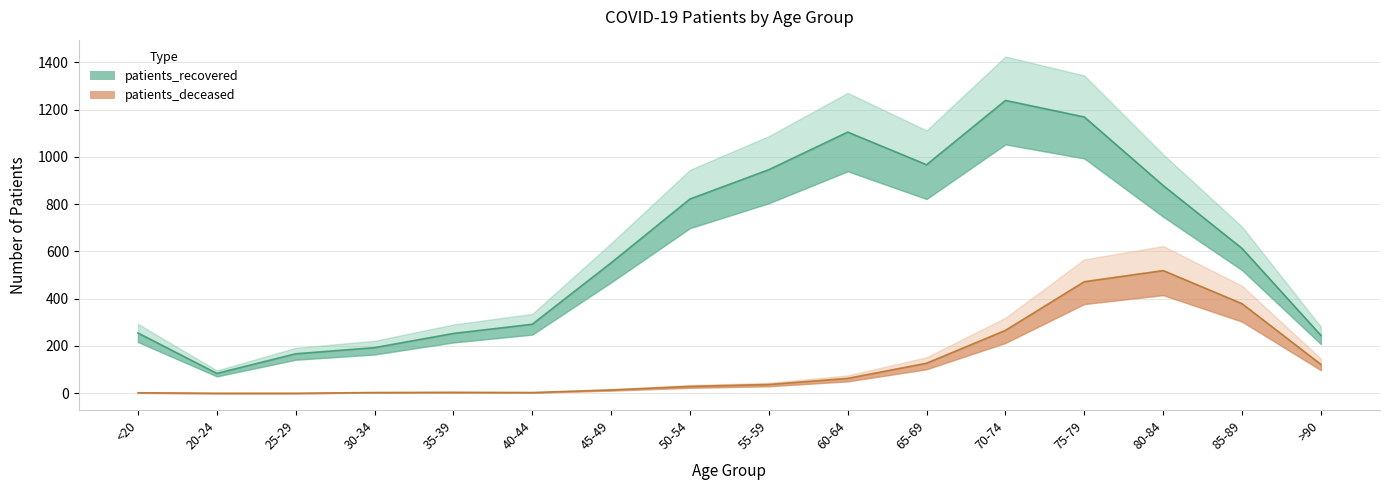

Does the chart have visible grid lines?

Yes